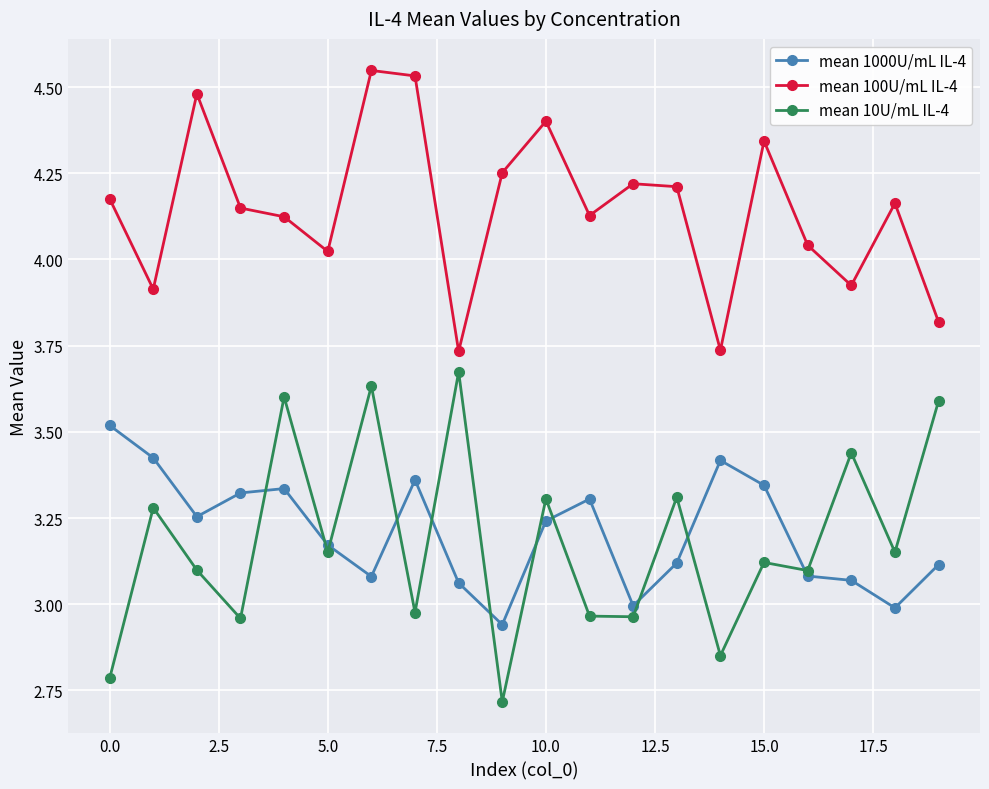

What is the highest value of the mean 1000U/mL IL-4 series?

3.5